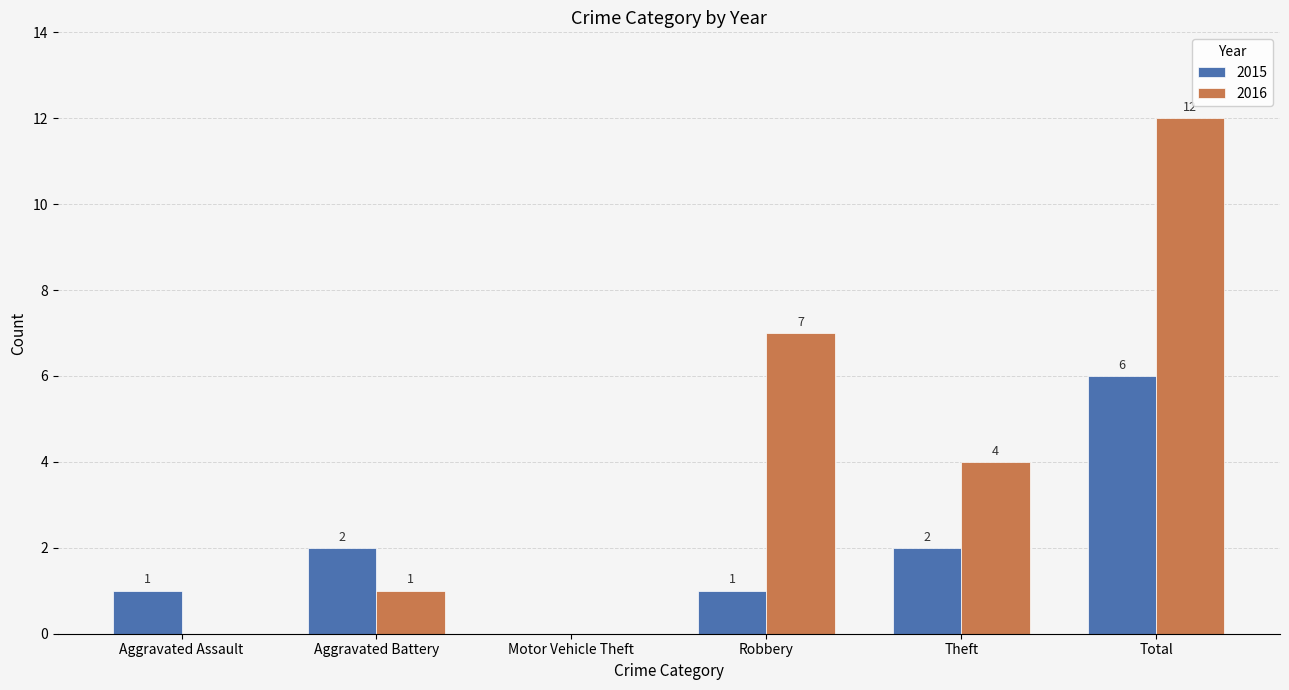

What is the sum of all 2016 values?

24